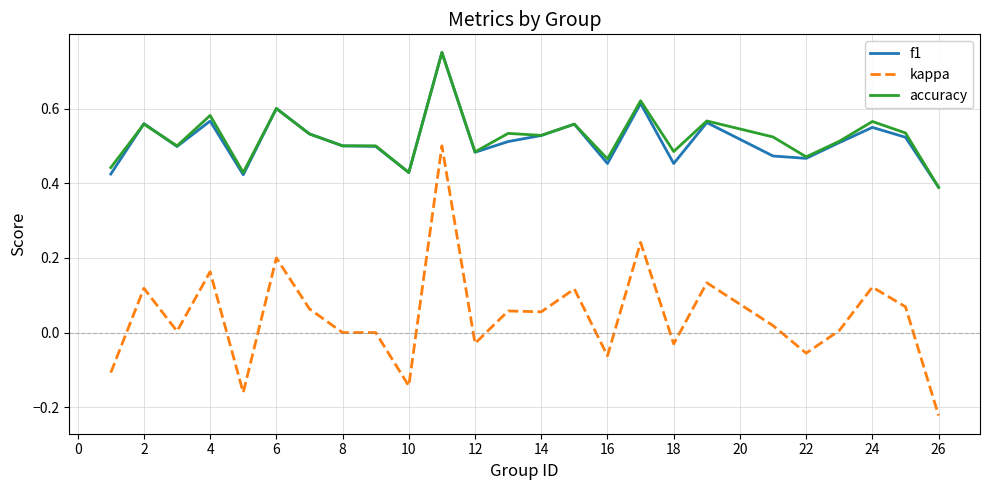

Which series has the largest range (max minus min)?

kappa